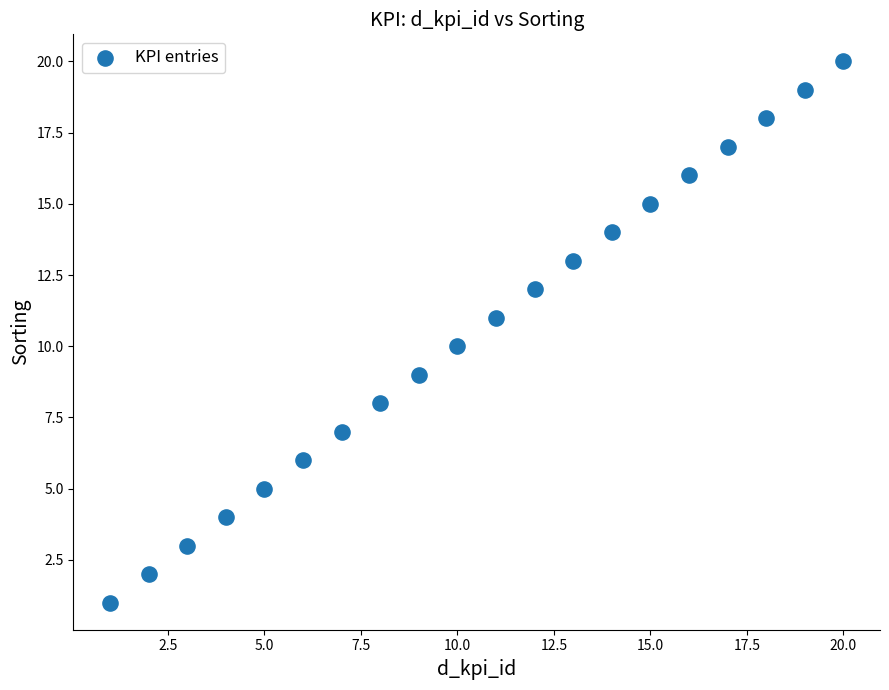

What is the range of Y values (max minus min)?

19